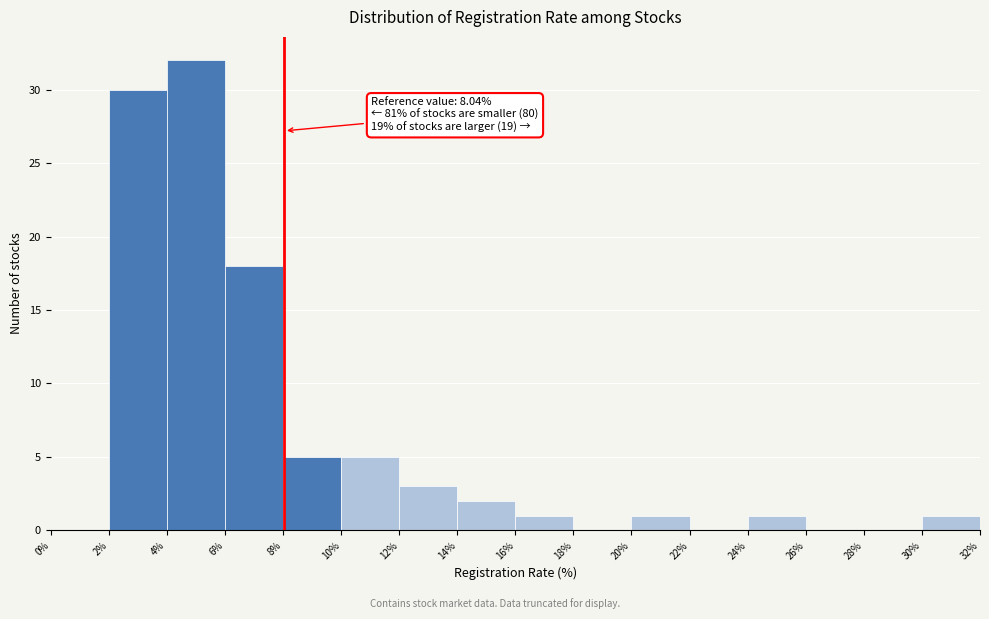

Which range on the x-axis has the tallest bar?

4% to 6%